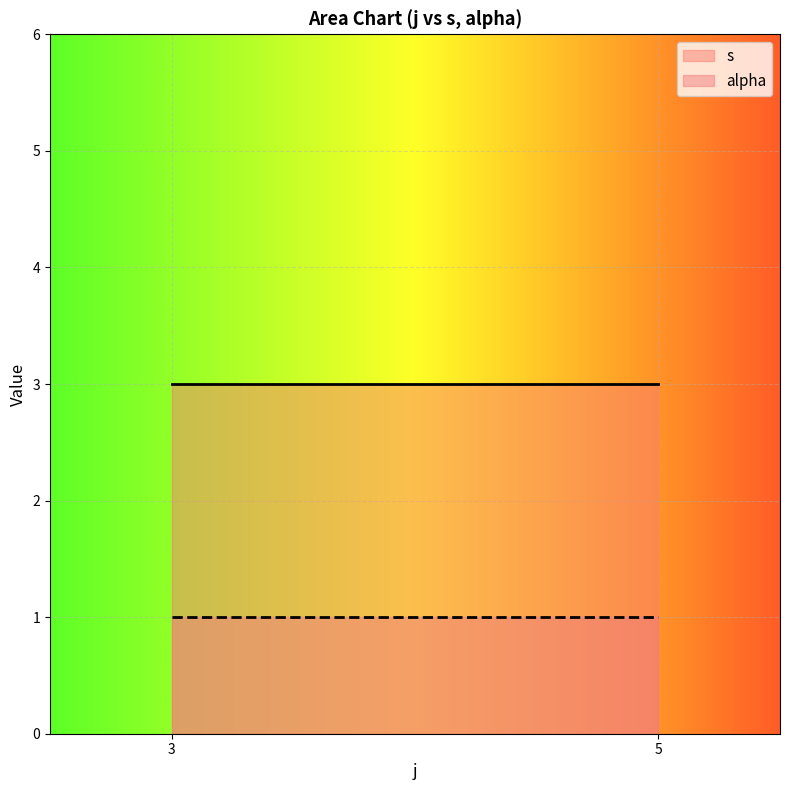

How many series are shown in this chart?

2